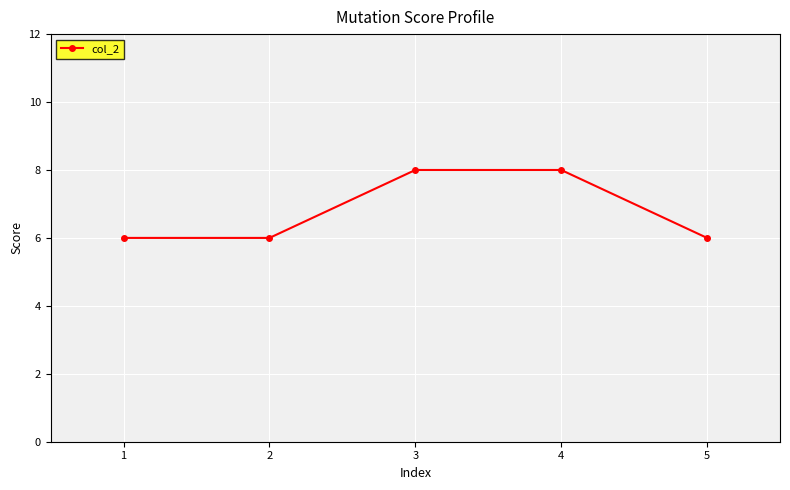

Between 2 and 3, which is larger?

3